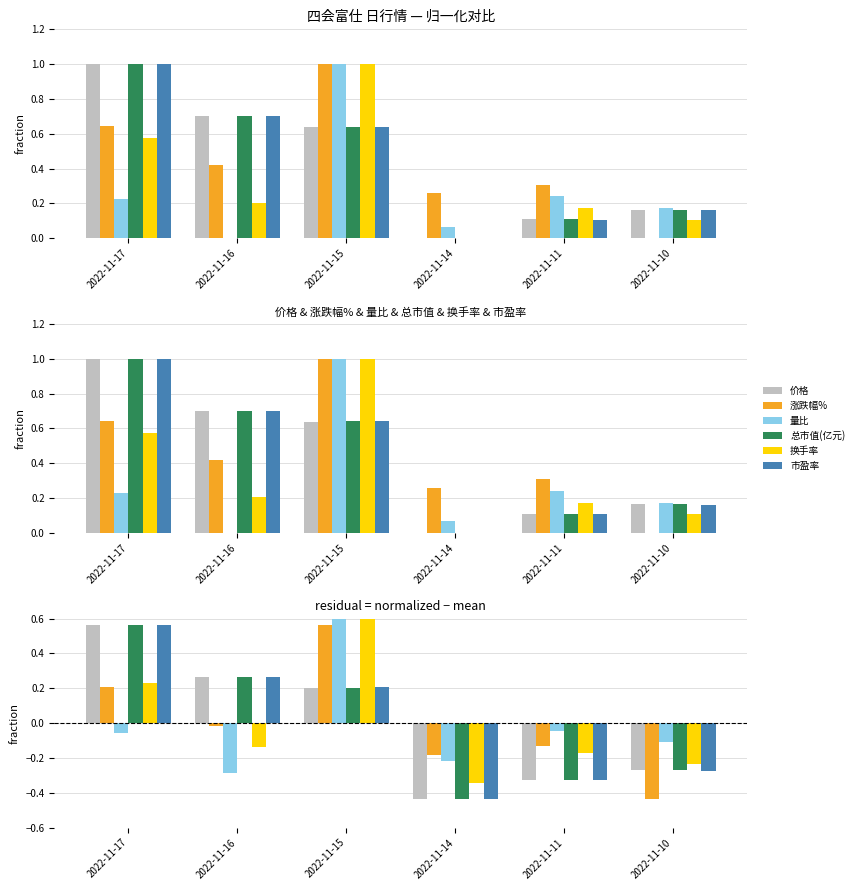

Is it true that 换手率 equals -0.1 at 2022-11-14?

False